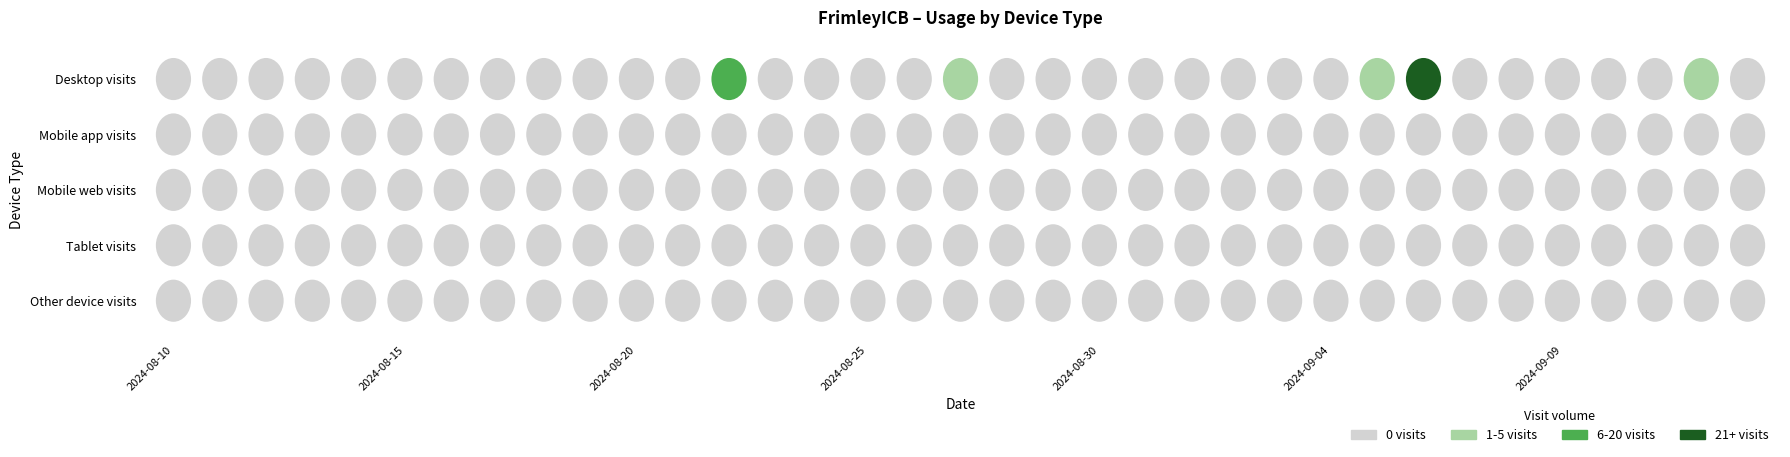

Rank the series by their maximum value, from lowest to highest.

Mobile app visits, Mobile web visits, Tablet visits, Other device visits, Desktop visits